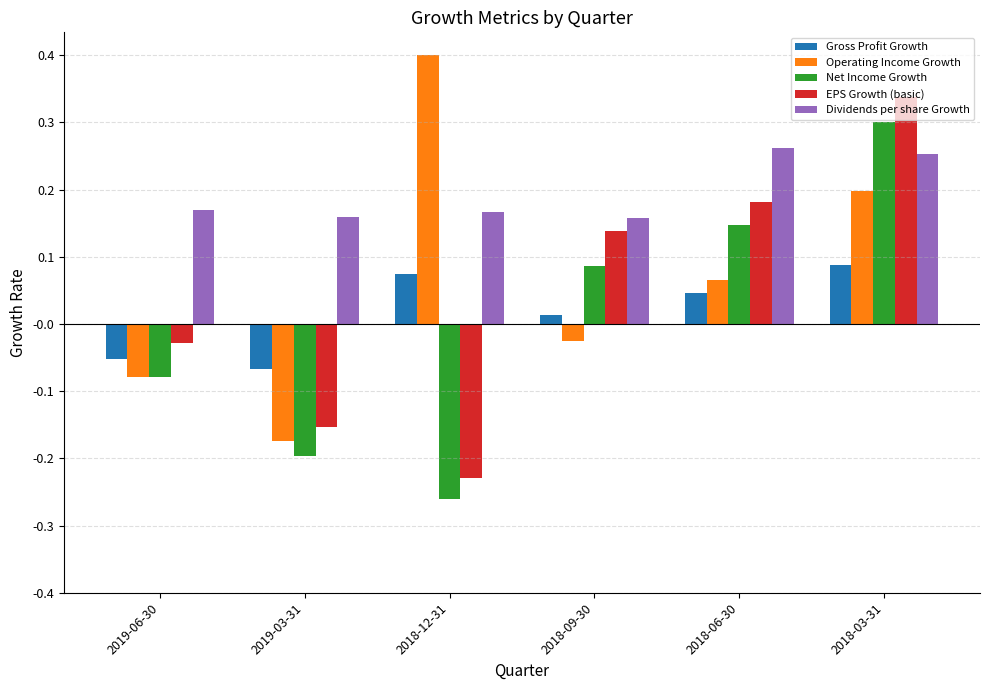

At which category is the sum across all series the highest?

2018-03-31